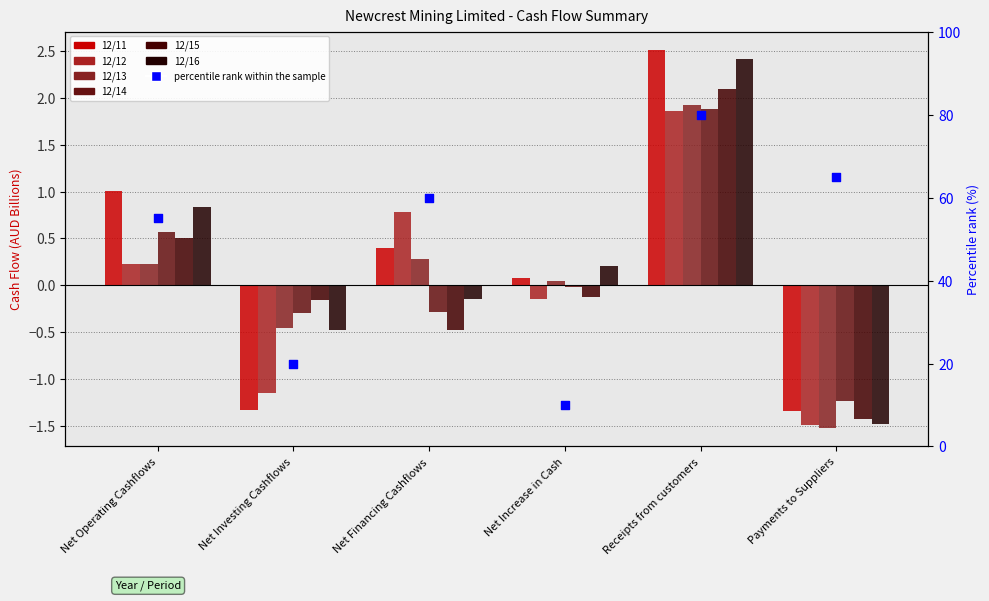

What are all the series names shown in the legend?

12/11, 12/12, 12/13, 12/14, 12/15, 12/16